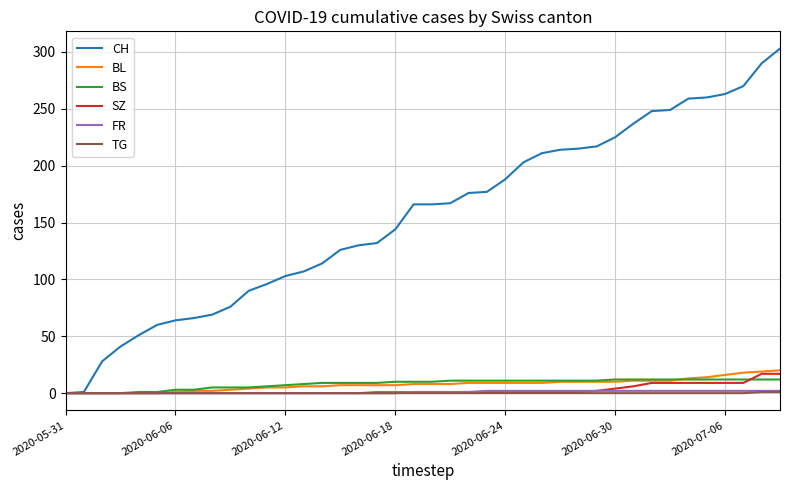

What are all the series names shown in the legend?

CH, BL, BS, SZ, FR, TG